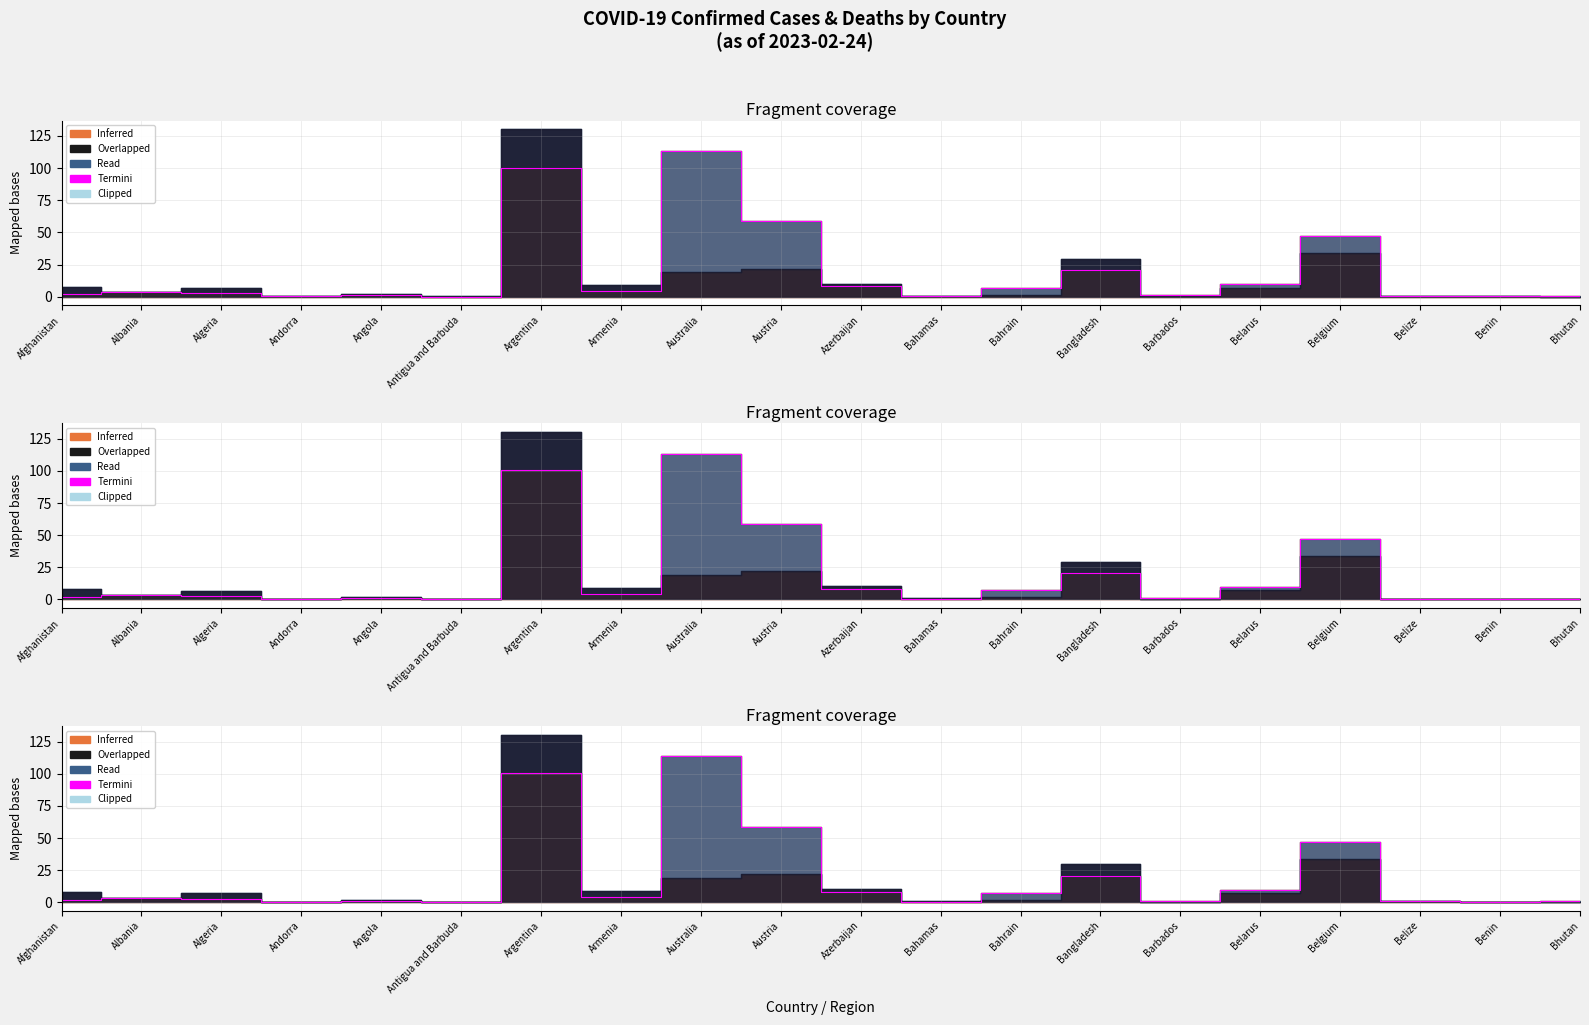

The chart shows a value of 0.4 at Bahamas. True or false?

True